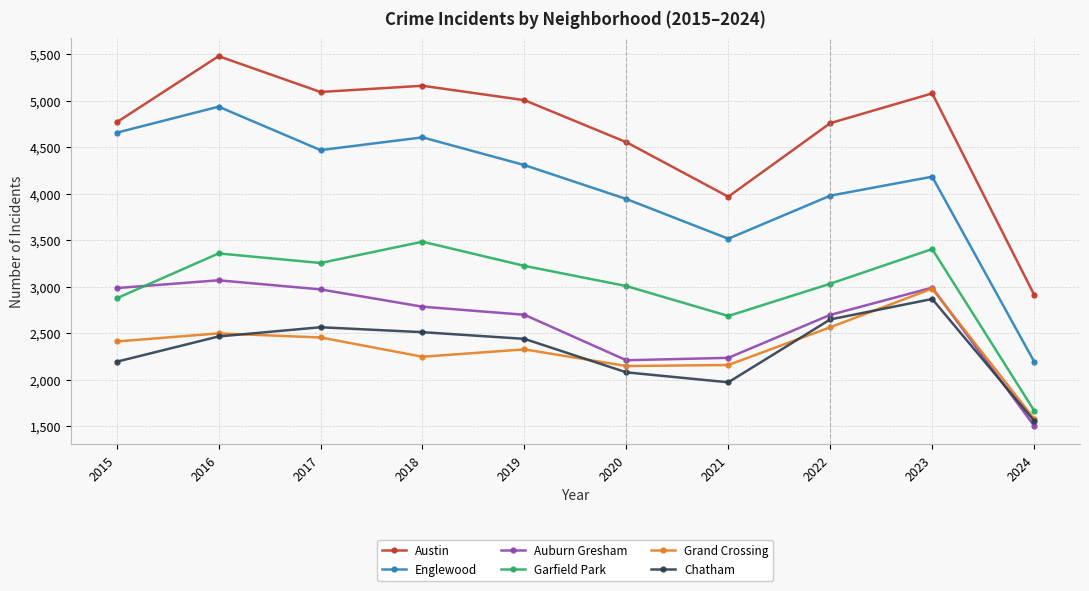

Which category has the highest value across all series?

2016